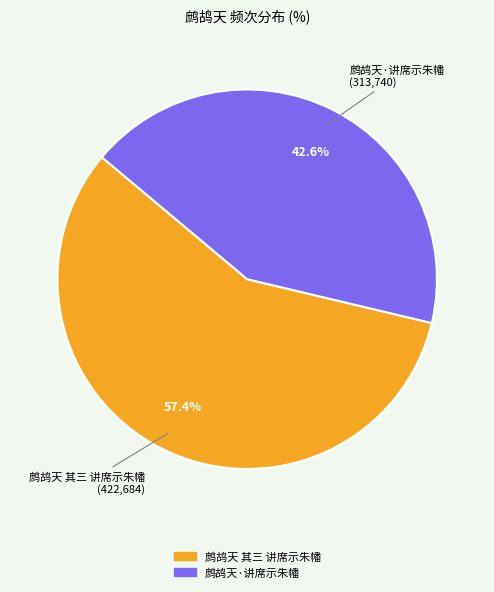

To the nearest percent, what portion does 鹧鸪天·讲席示朱幡 represent?

43%